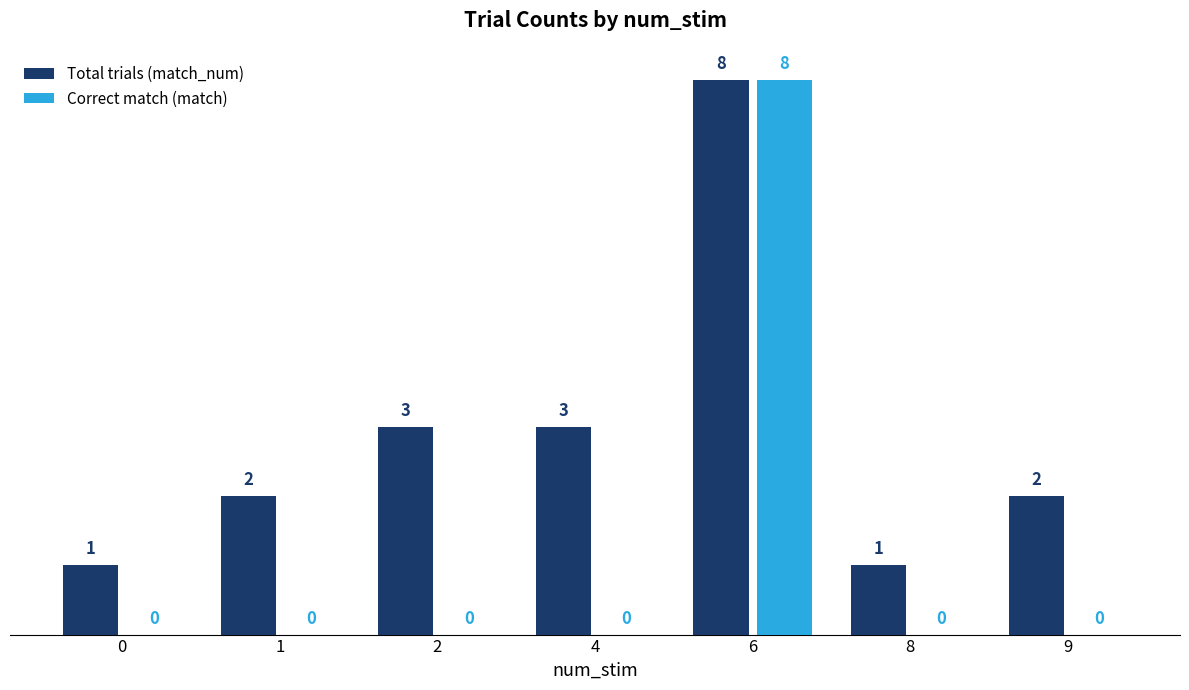

The value of Correct match (match) at 6 is 8. True or false?

True